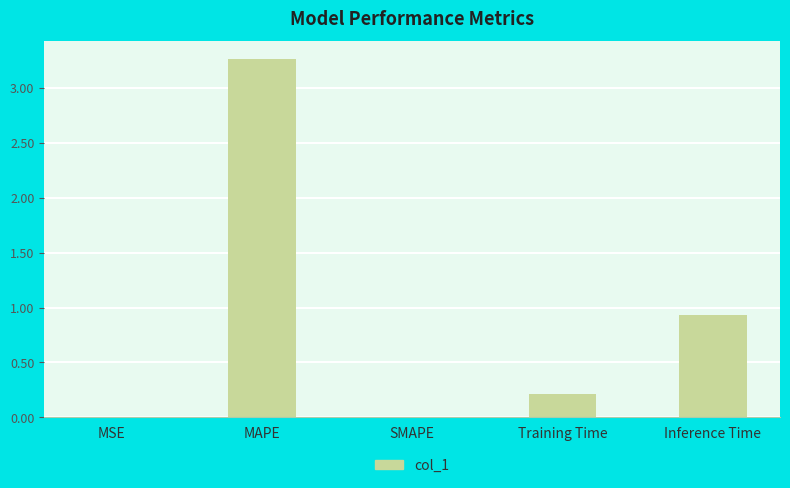

Where is the data nearest to the value 1?

Inference Time